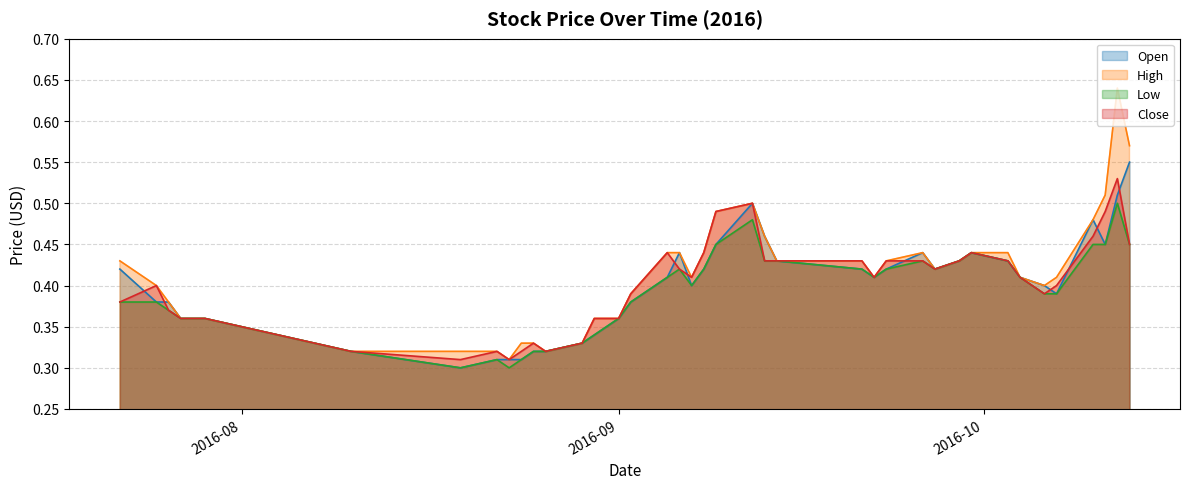

What is the total value across all series at 2016-09-08?

1.7